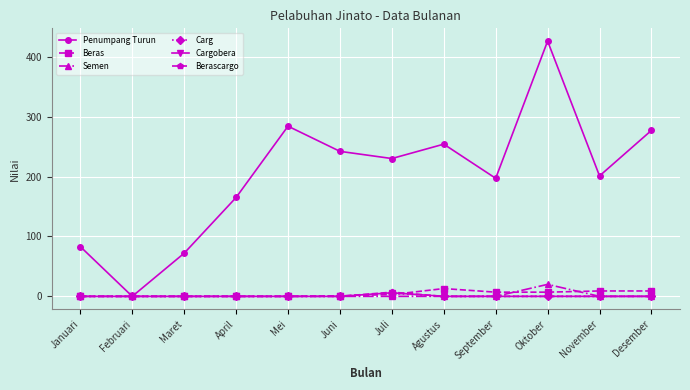

Is this an area chart (filled region under the line)?

No